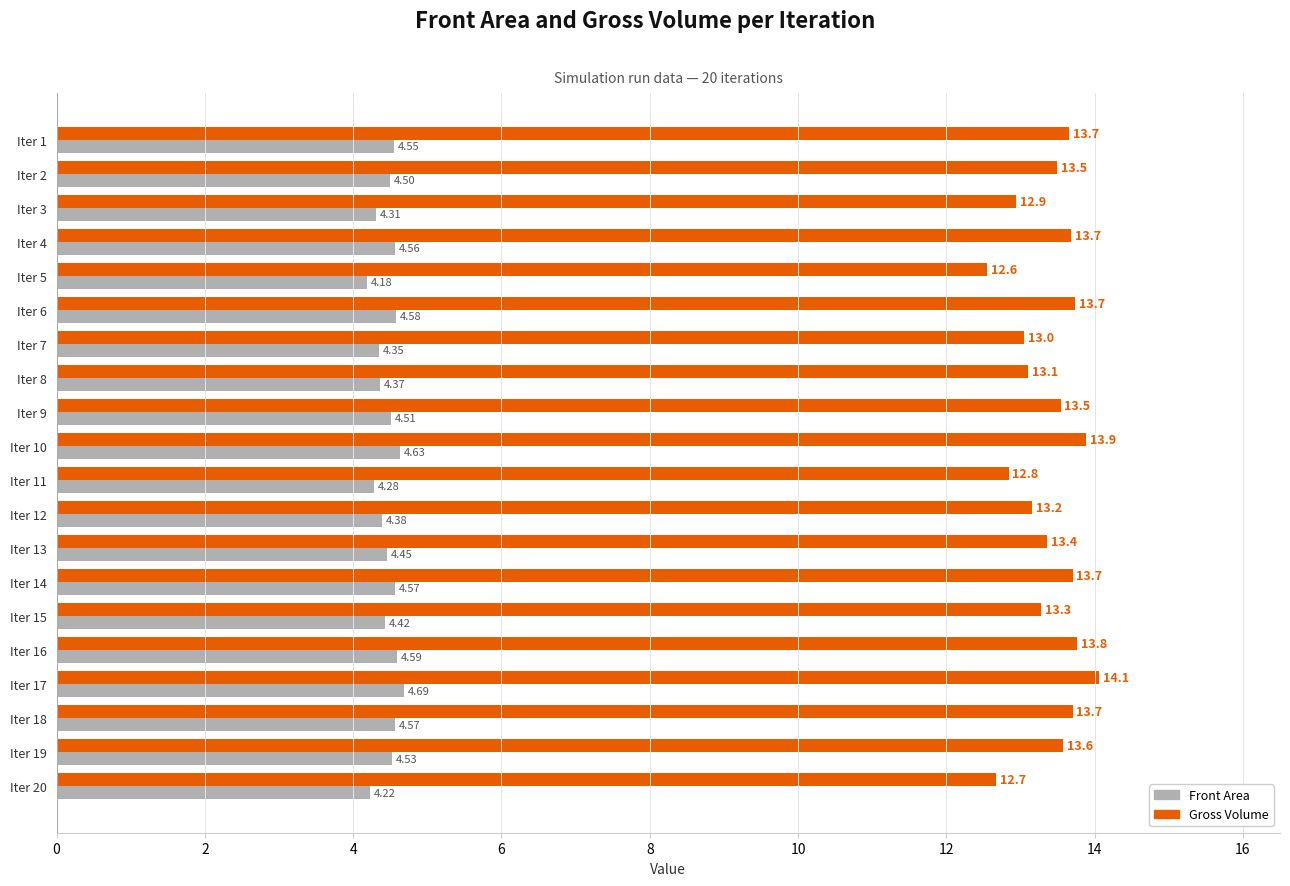

What is the difference between the maximum and minimum values in the Front Area series?

0.5